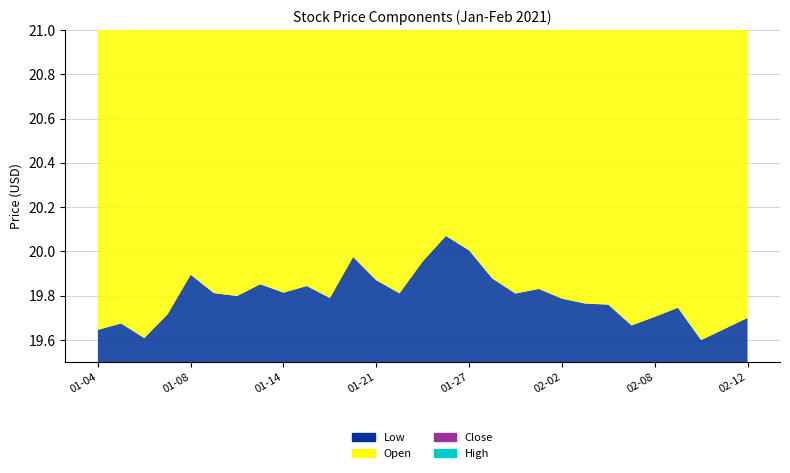

Reading right to left, transcribe all the data shown in this chart.

Low: 19.7	19.6	19.6	19.7	19.7	19.7	19.8	19.8	19.8	19.8	19.8	19.9	20.0	20.1	20.0	19.8	19.9	20.0	19.8	19.8	19.8	19.9	19.8	19.8	19.9	19.7	19.6	19.7	19.6
Open: 19.7	19.6	19.7	19.8	19.7	19.7	19.8	19.8	19.8	19.9	19.8	19.9	20.0	20.1	20.0	19.8	19.9	20.0	19.8	19.8	19.8	19.9	19.8	19.9	19.9	19.7	19.7	19.7	19.6
Close: 19.7	19.7	19.7	19.7	19.7	19.7	20.8	19.8	19.8	19.8	19.8	19.9	20.0	20.1	20.0	19.8	19.9	20.0	19.8	19.8	19.8	19.9	19.8	19.8	19.9	19.7	19.6	19.7	19.6
High: 19.7	19.7	19.7	19.8	19.7	19.7	20.8	19.8	19.8	19.9	19.8	19.9	20.0	20.1	20.0	19.8	19.9	20.0	19.8	19.8	19.8	19.9	19.8	19.9	19.9	19.7	19.7	19.7	19.6